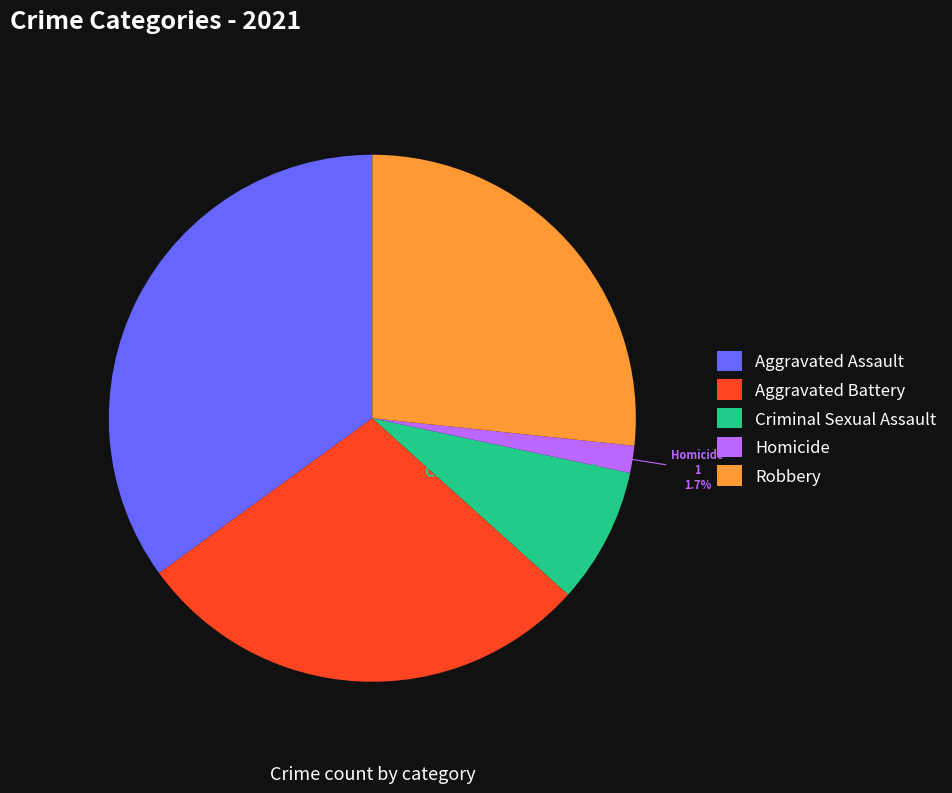

True or false: Criminal Sexual Assault accounts for 8% of the total.

True